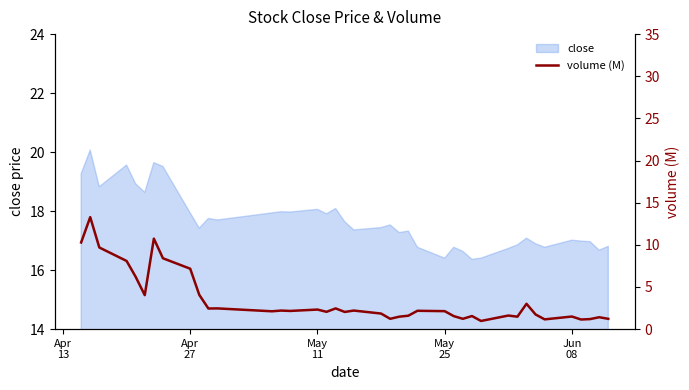

What is the maximum value for close?

20.1